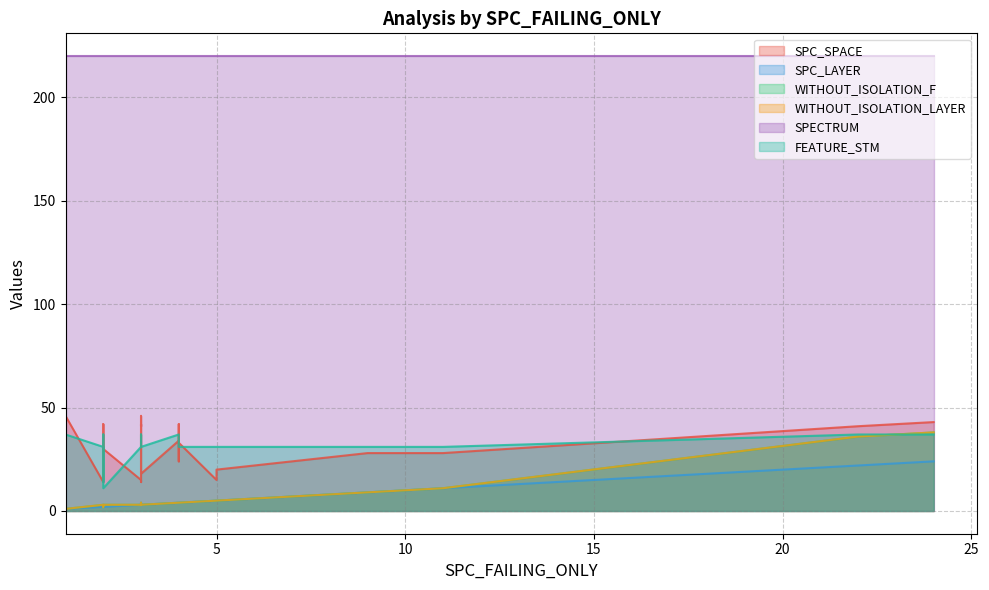

How many distinct data groups are displayed?

6